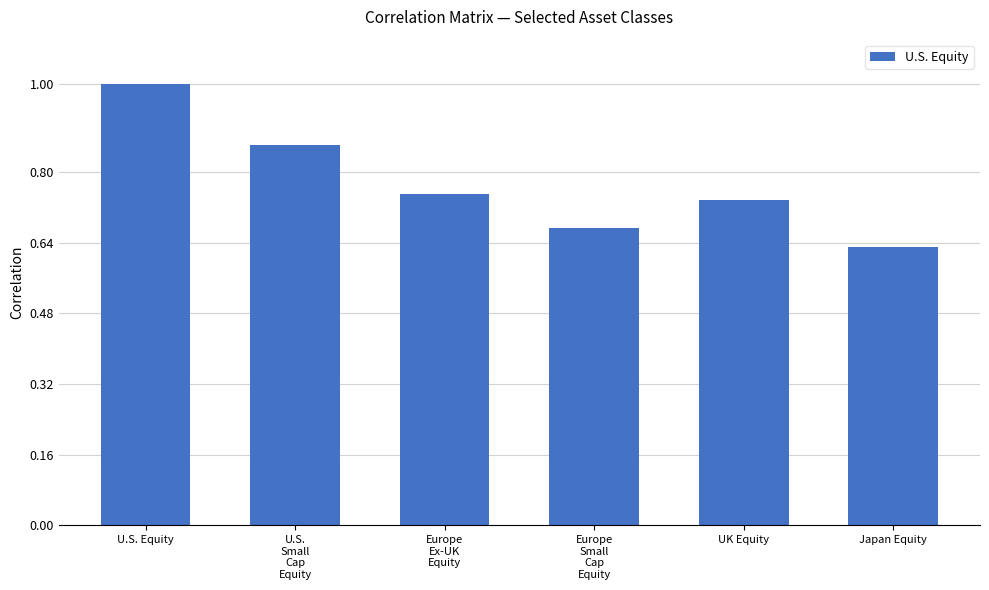

What is the value of the 1st bar from the left?

1.0